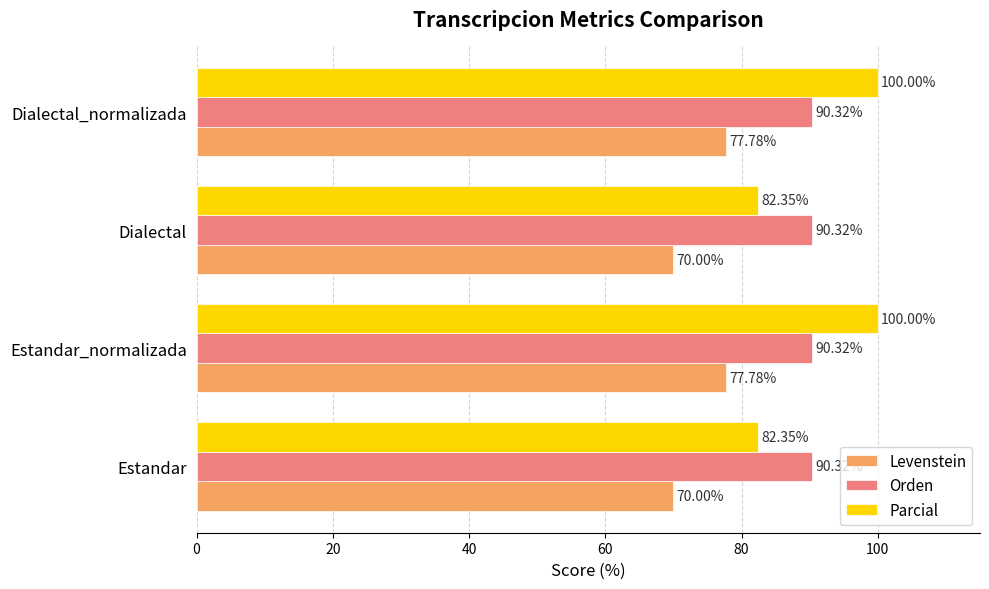

What is the spread (max minus min) of values at Dialectal?

20.3